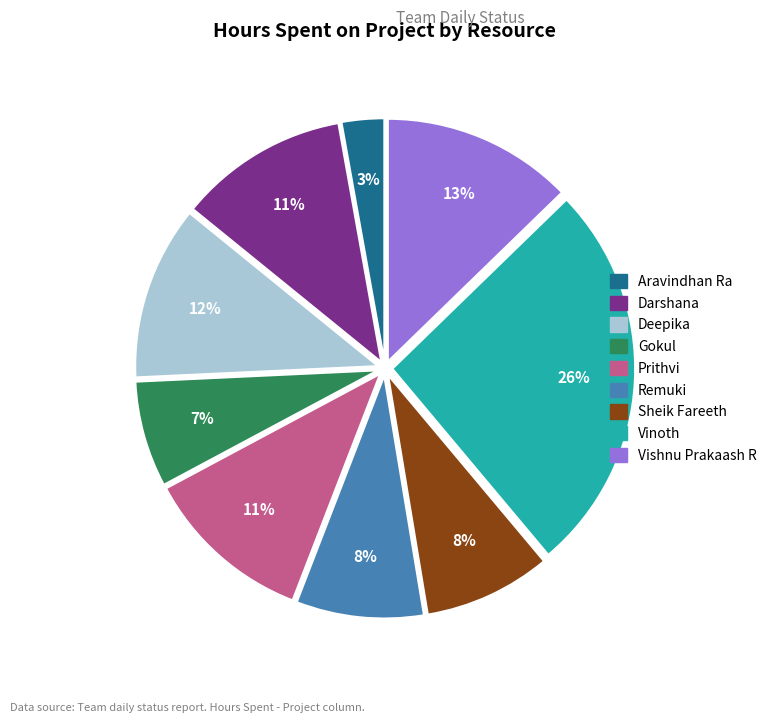

True or false: Sheik Fareeth accounts for 1% of the total.

False